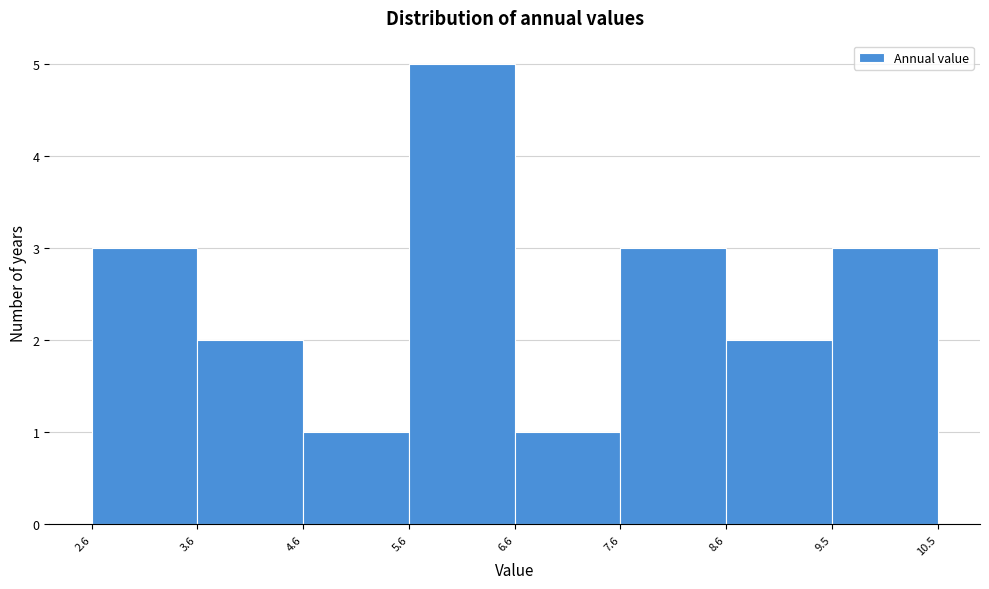

Reading left to right, transcribe this chart: for each bar, give the range it covers on the x-axis and its height. The values are not printed on the chart, so give them approximately, as read against the axis.

2.6 to 3.6: 3
3.6 to 4.6: 2
4.6 to 5.6: 1
5.6 to 6.6: 5
6.6 to 7.6: 1
7.6 to 8.6: 3
8.6 to 9.5: 2
9.5 to 10.5: 3